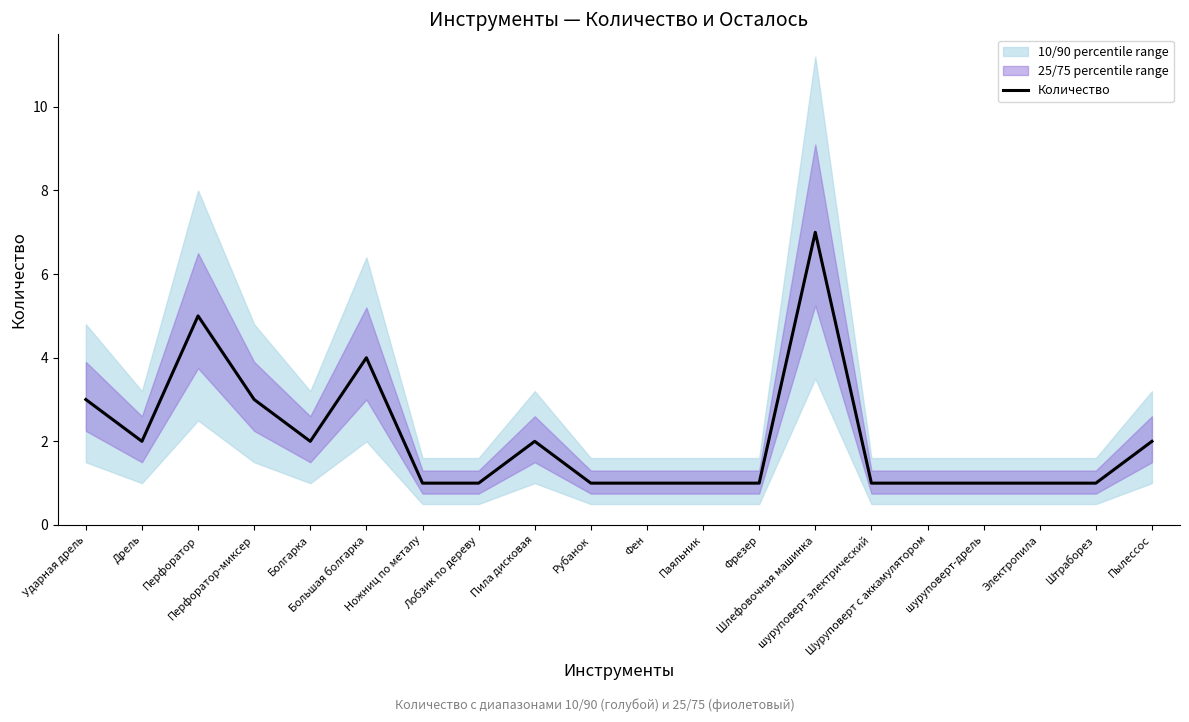

How many values exceed 1?

9